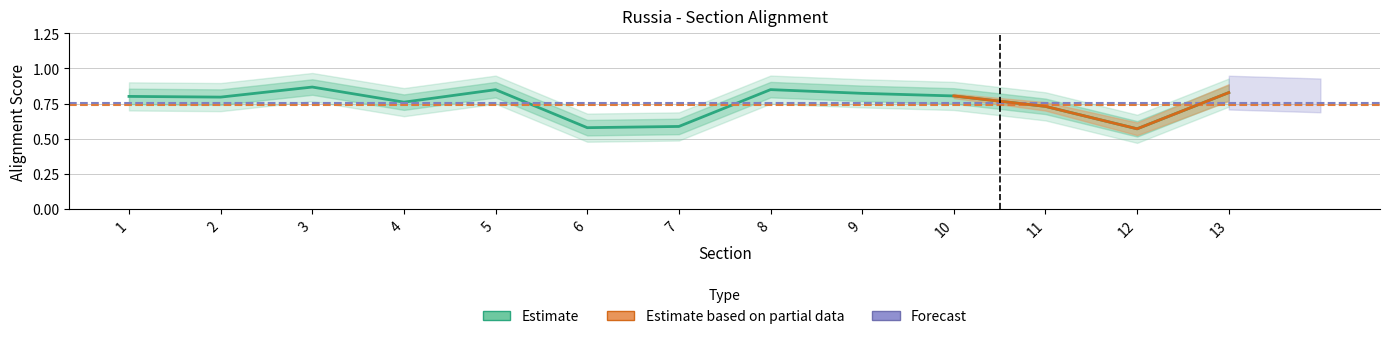

At which category does the chart reach its minimum across all series?

12